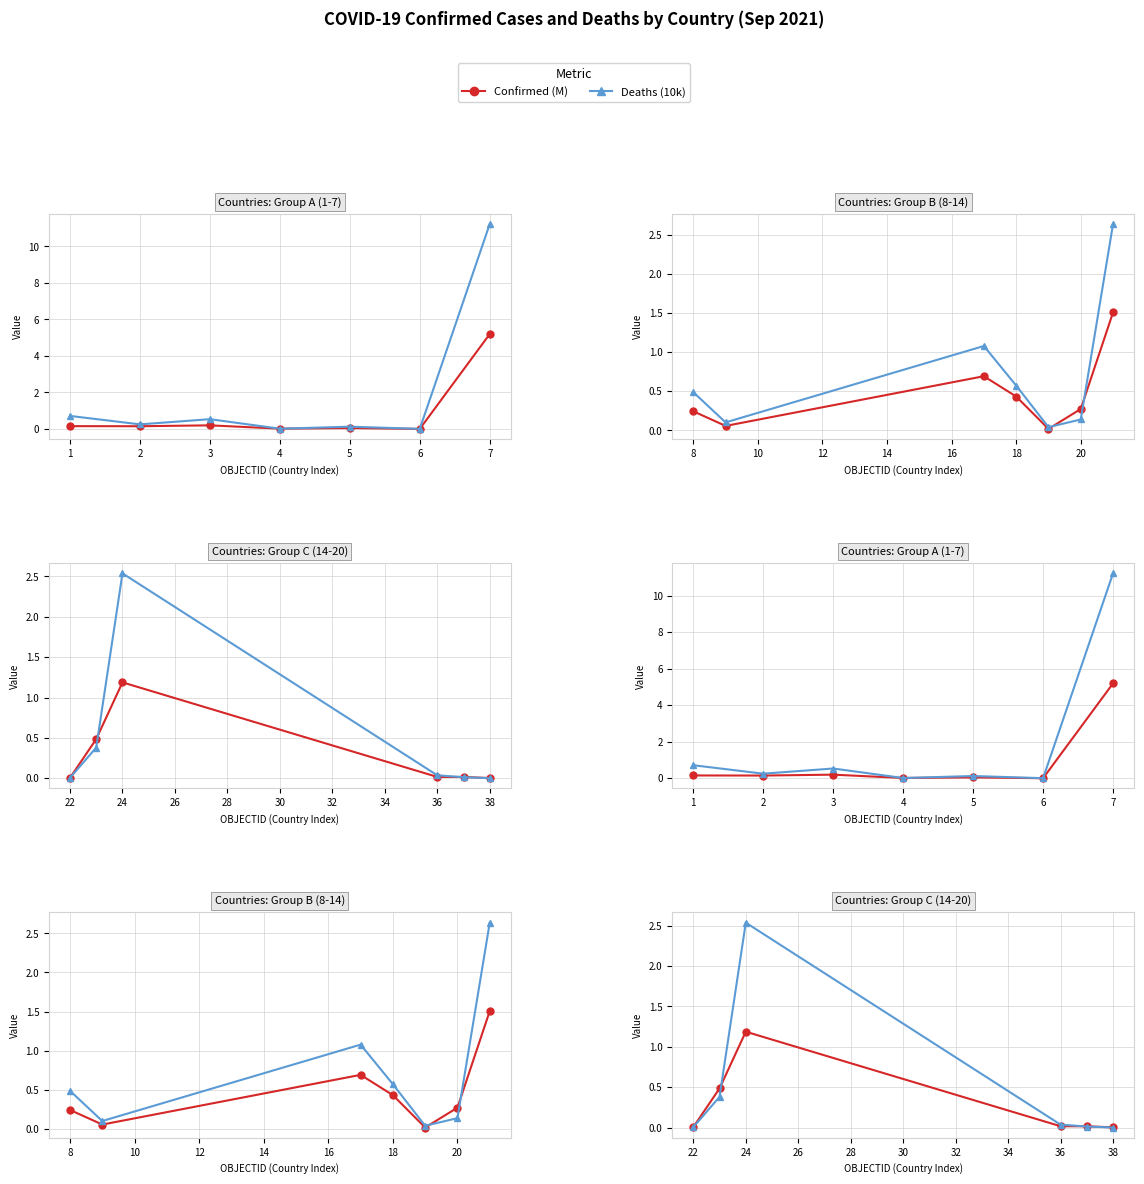

What are all the series names shown in the legend?

Confirmed (M), Deaths (10k)